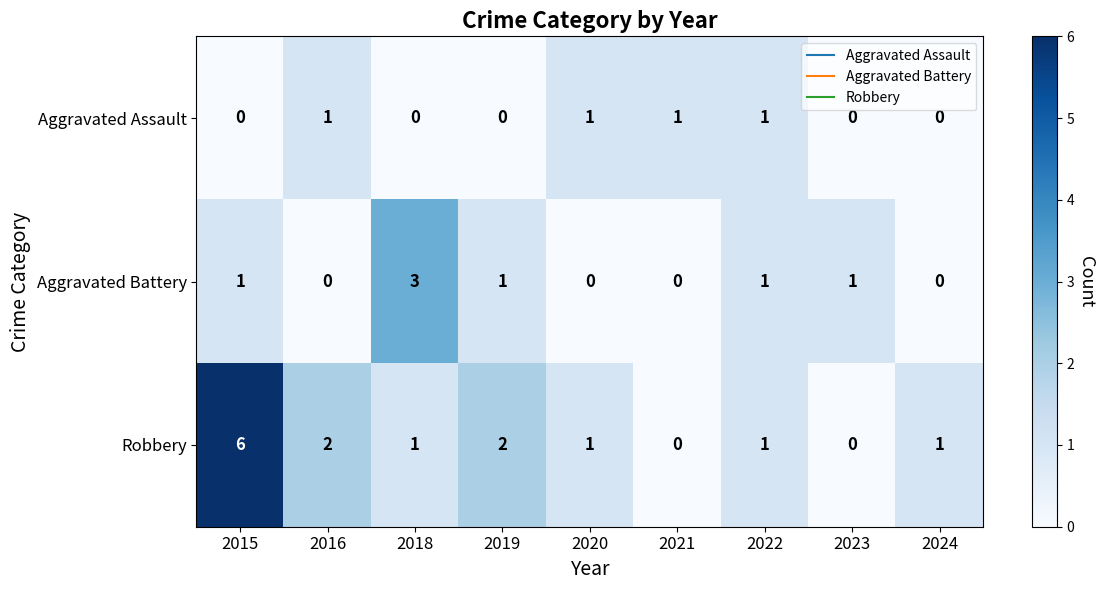

What is the greatest value displayed?

6